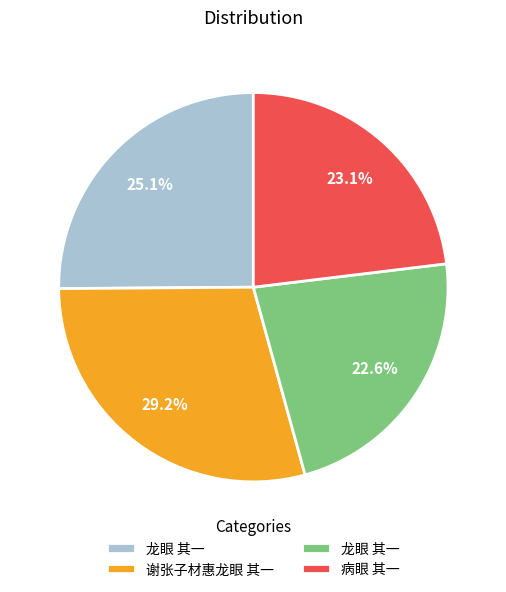

Is there any slice that represents more than half of the pie?

No